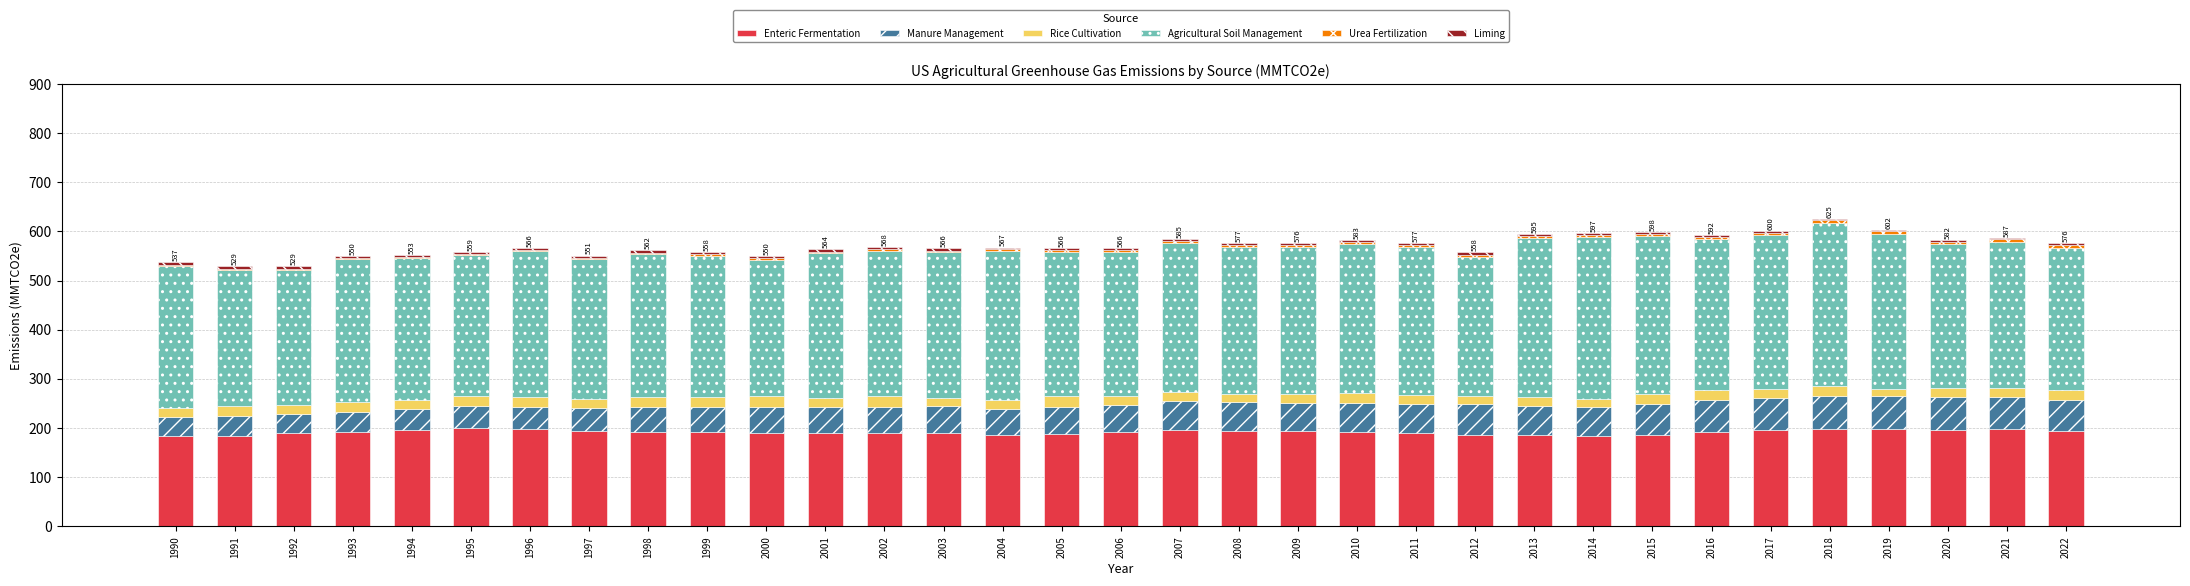

The value of Enteric Fermentation at 2003 is 189.5. True or false?

True